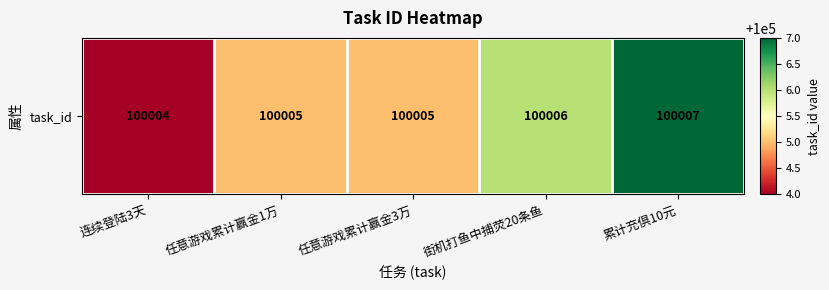

What is the maximum value shown in the chart?

100007